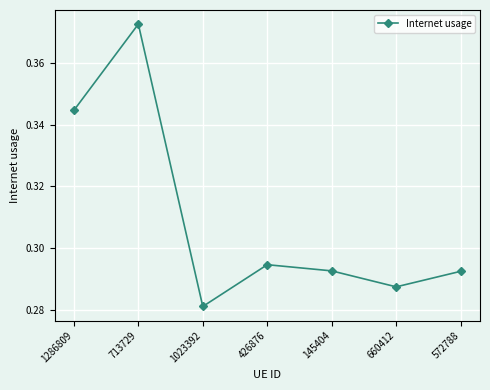

How many categories are shown in the chart?

7